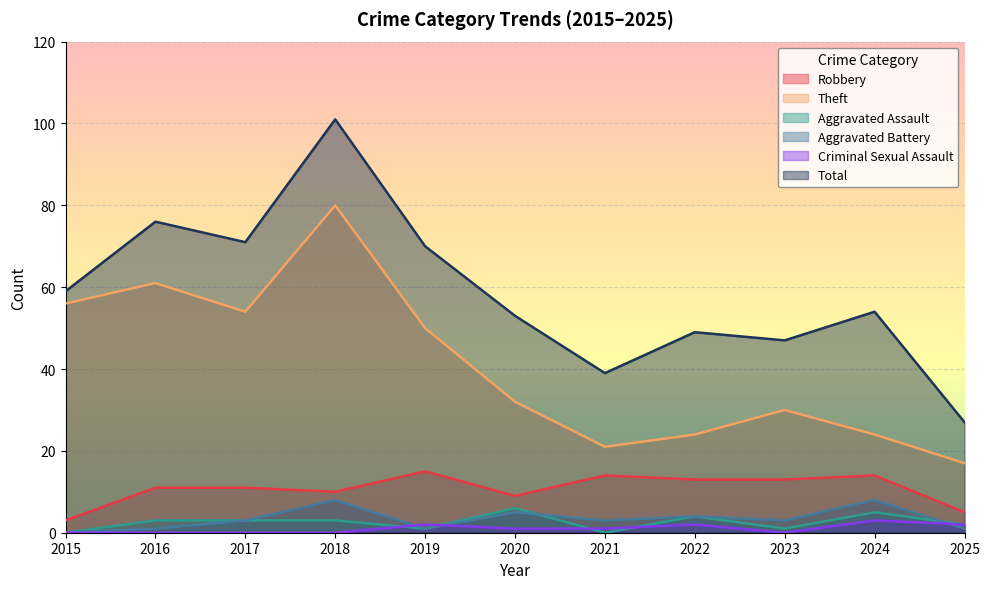

What is the value of the Aggravated Assault point at the 8th from the left?

4